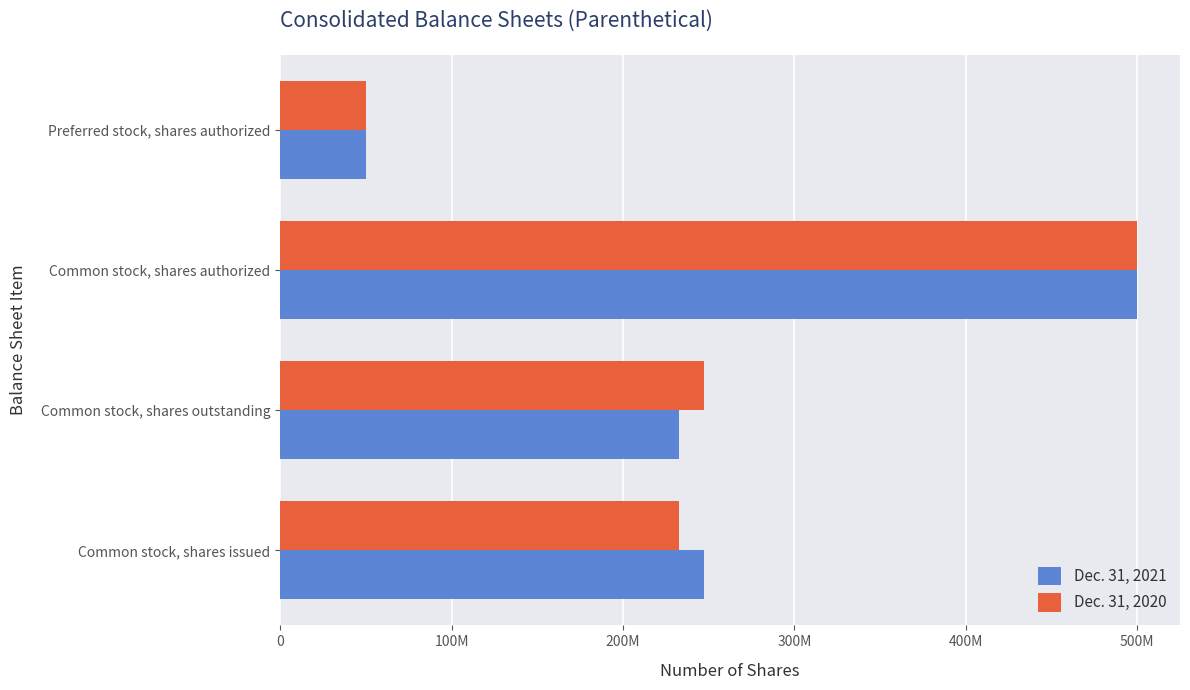

Reading left to right, list all the values displayed in this chart.

Dec. 31, 2021: 247206937	232452220	500000000	50000000
Dec. 31, 2020: 232452220	247206937	500000000	50000000